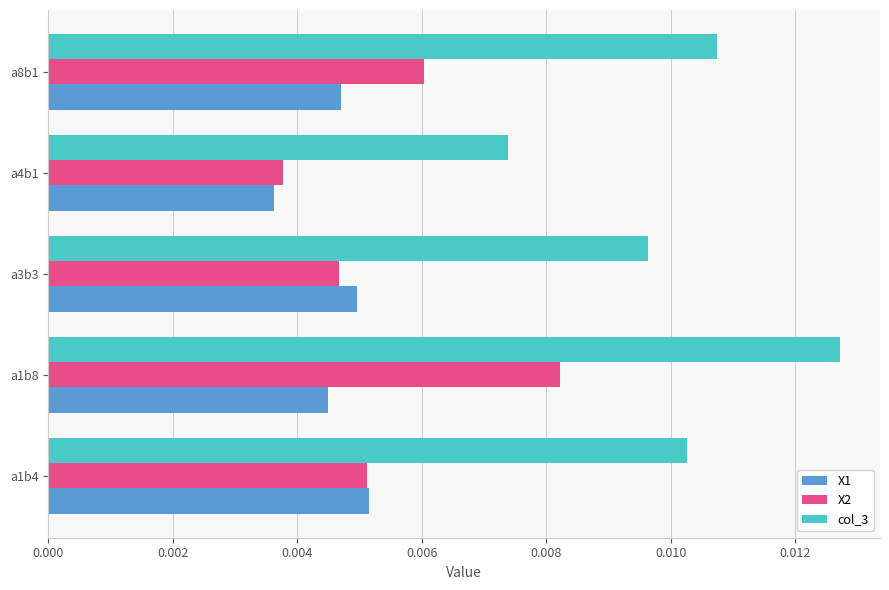

Rank the categories by col_3 value from highest to lowest.

a1b8, a8b1, a1b4, a3b3, a4b1